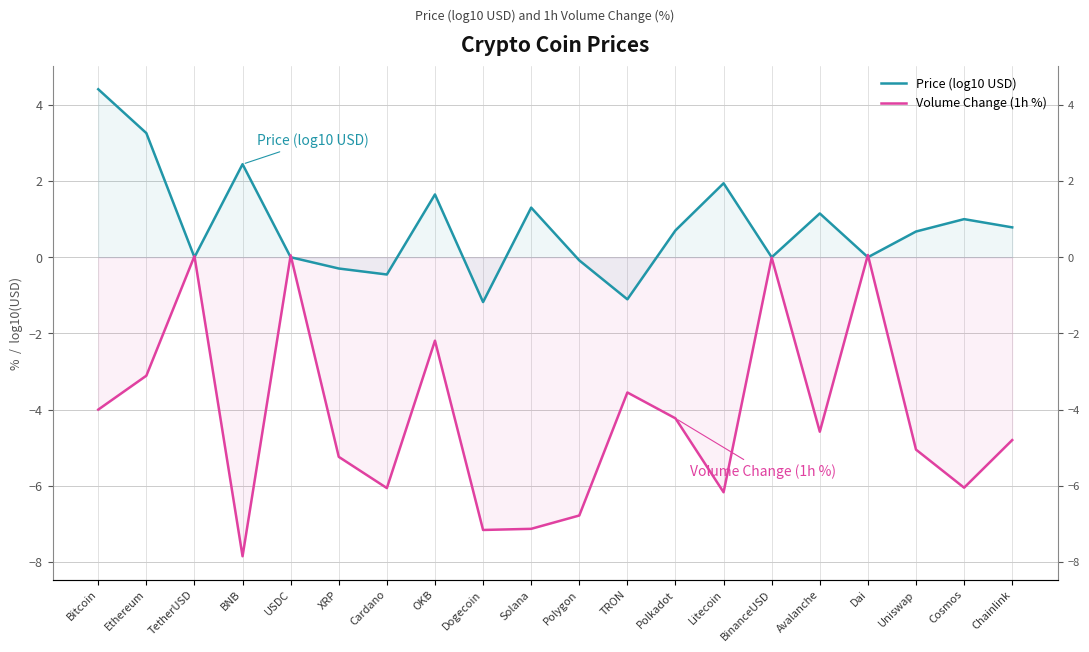

What position from the right is Cardano?

14